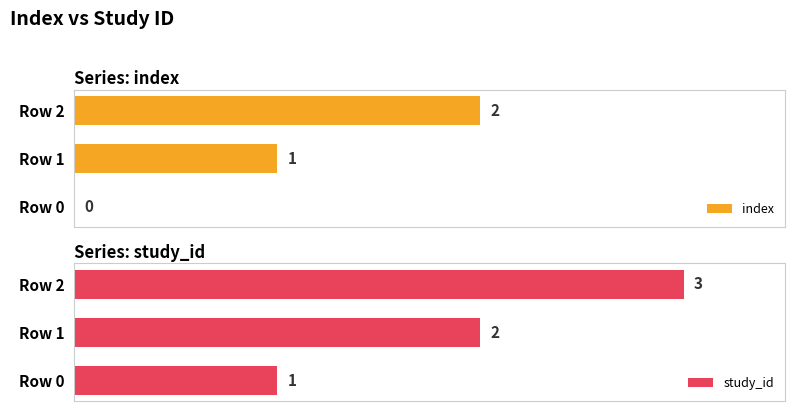

How many bars are there in total?

6